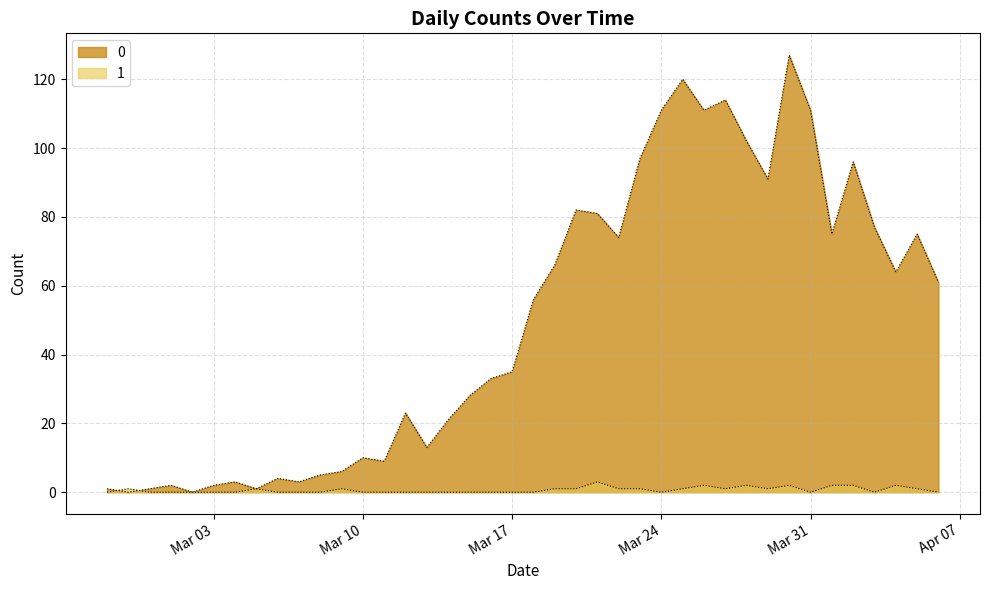

What is the average value of the 1 series?

1